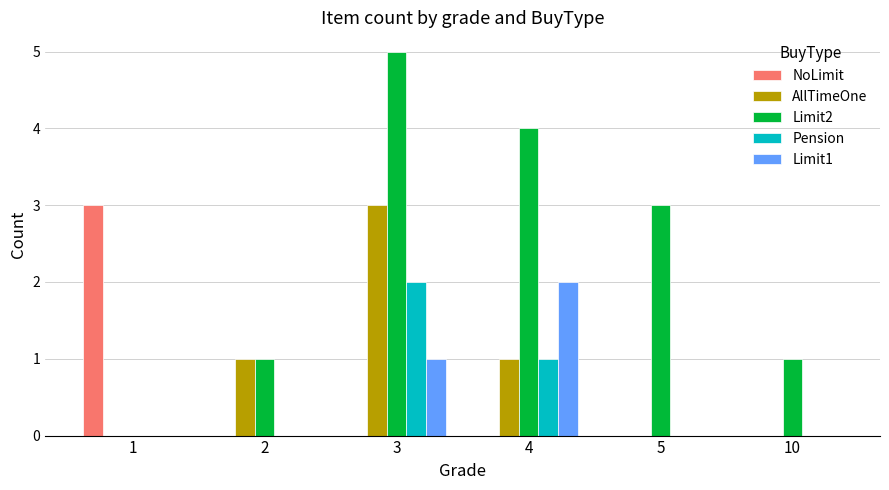

The AllTimeOne series shows 1 at 4. True or false?

True